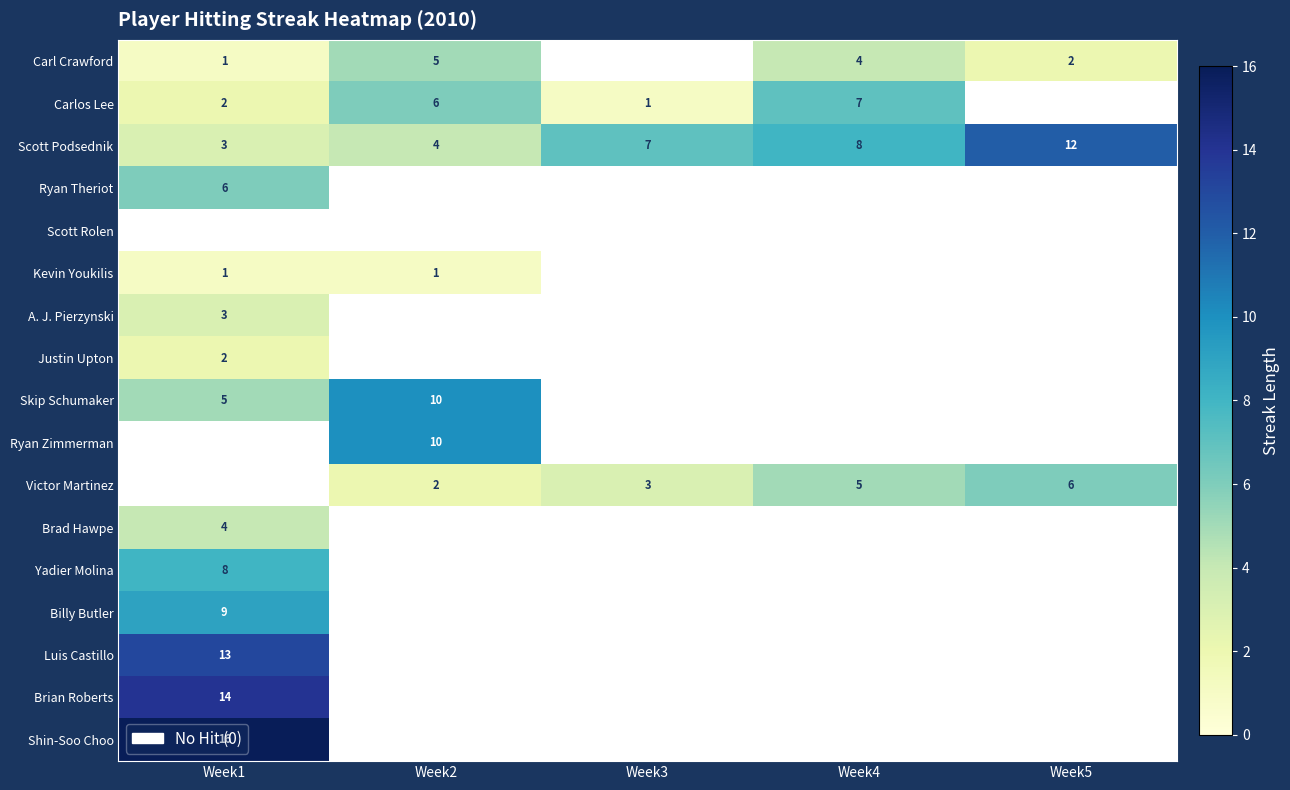

True or false: A. J. Pierzynski has a value of 3 at Week1.

True